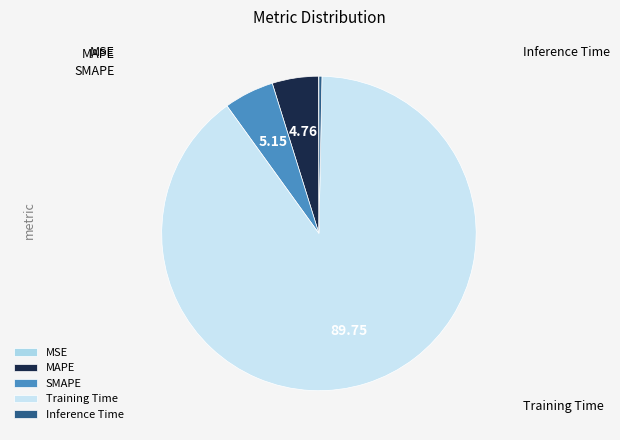

To the nearest percent, what is the difference between the largest and smallest slice percentages?

90%